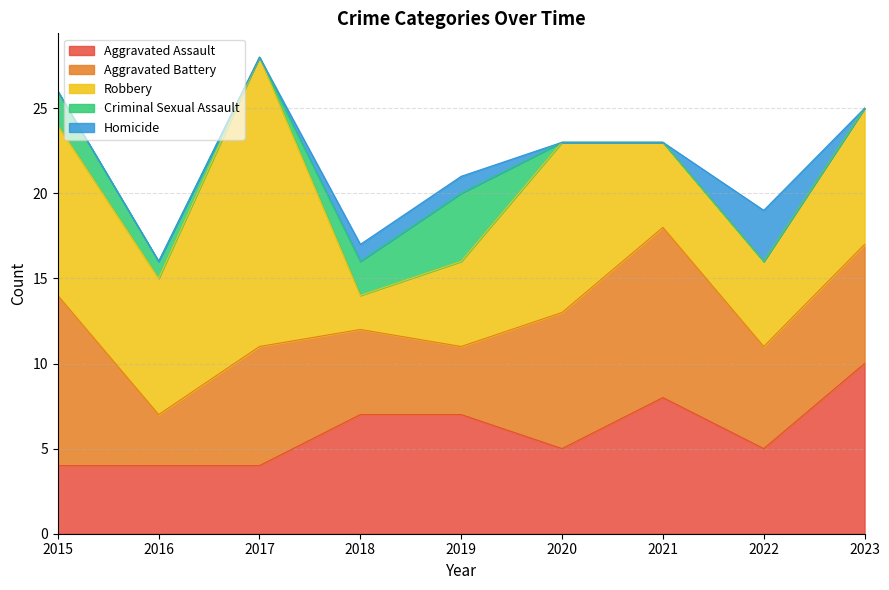

What are all the series names shown in the legend?

Aggravated Assault, Aggravated Battery, Robbery, Criminal Sexual Assault, Homicide